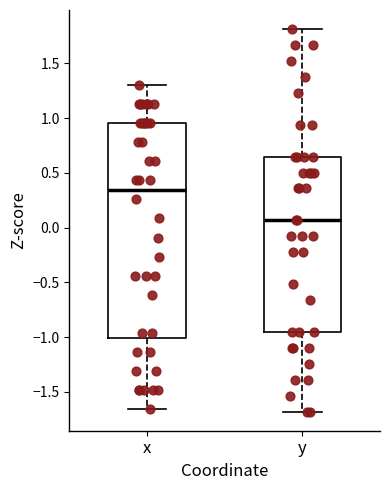

Reading left to right, read every box against the y-axis: the position of its median line, the range the box covers, and the ends of its whiskers. The values are not printed on the chart, so give them approximately, as read against the axis.

x: median 0.35, box -1.00 to 0.95, whiskers -1.65 to 1.30
y: median 0.05, box -0.95 to 0.65, whiskers -1.70 to 1.80